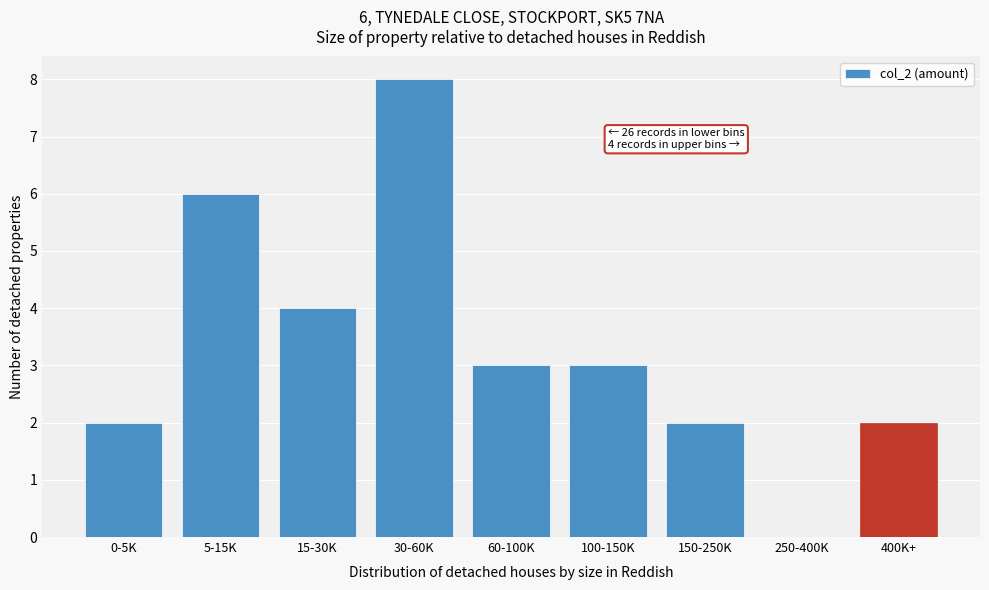

Reading left to right, list all the values displayed in this chart.

0-5K=2	5-15K=6	15-30K=4	30-60K=8	60-100K=3	100-150K=3	150-250K=2	250-400K=0	400K+=2